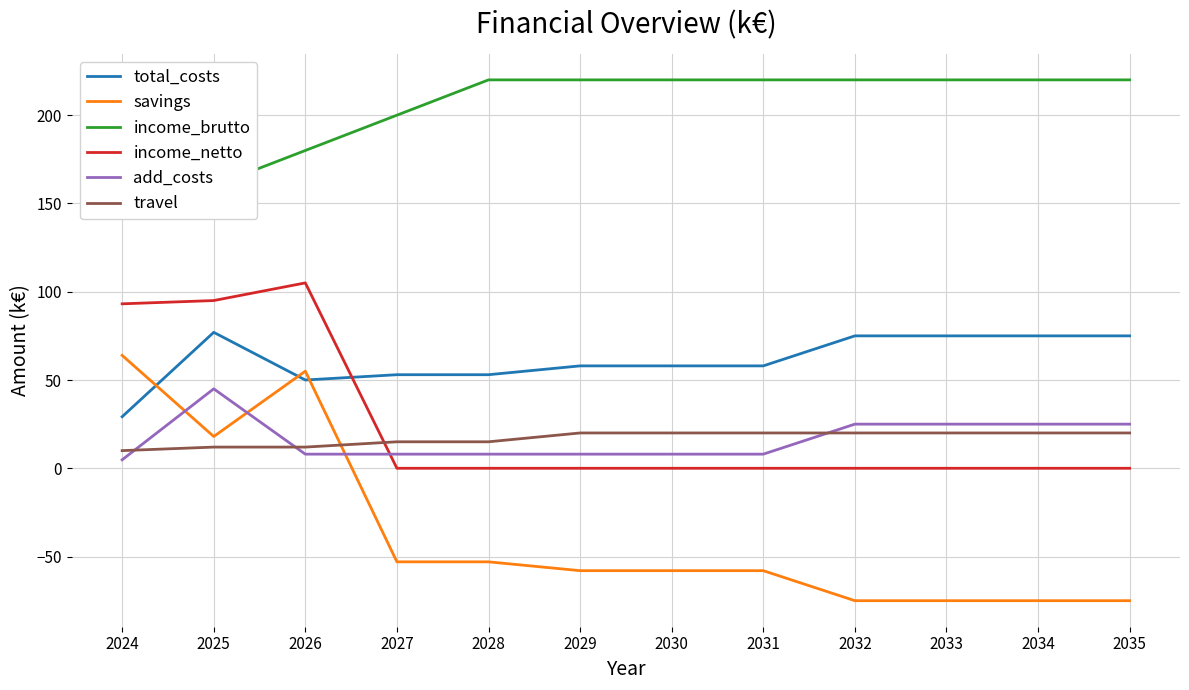

True or false: savings and income_brutto intersect in this chart.

False